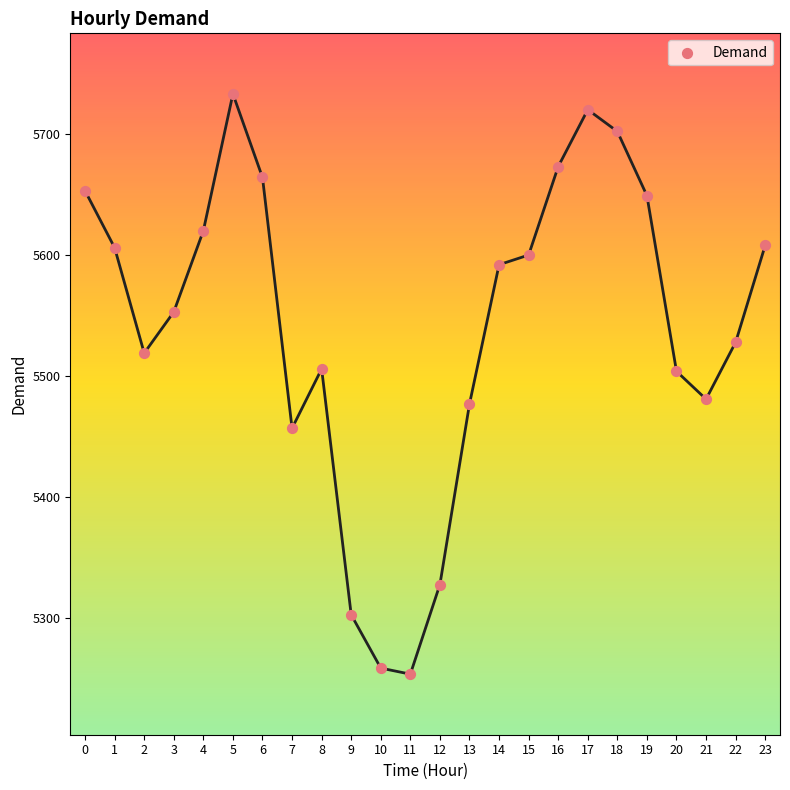

What is the change in value from 21 to 22?

+47